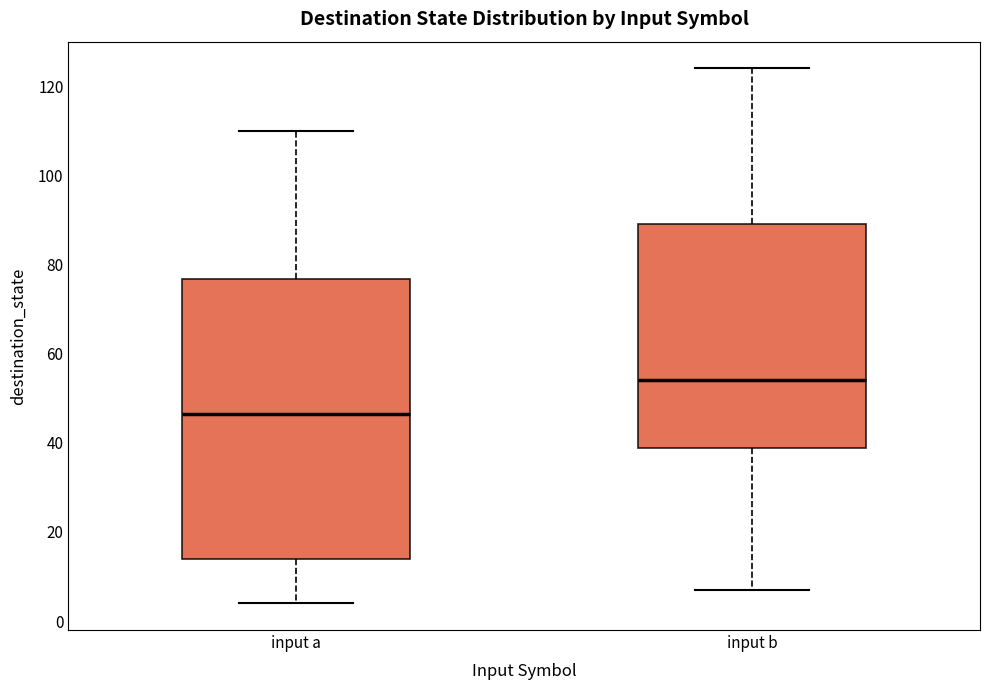

Comparing the boxes themselves (not the whiskers), which one is the tallest?

input a